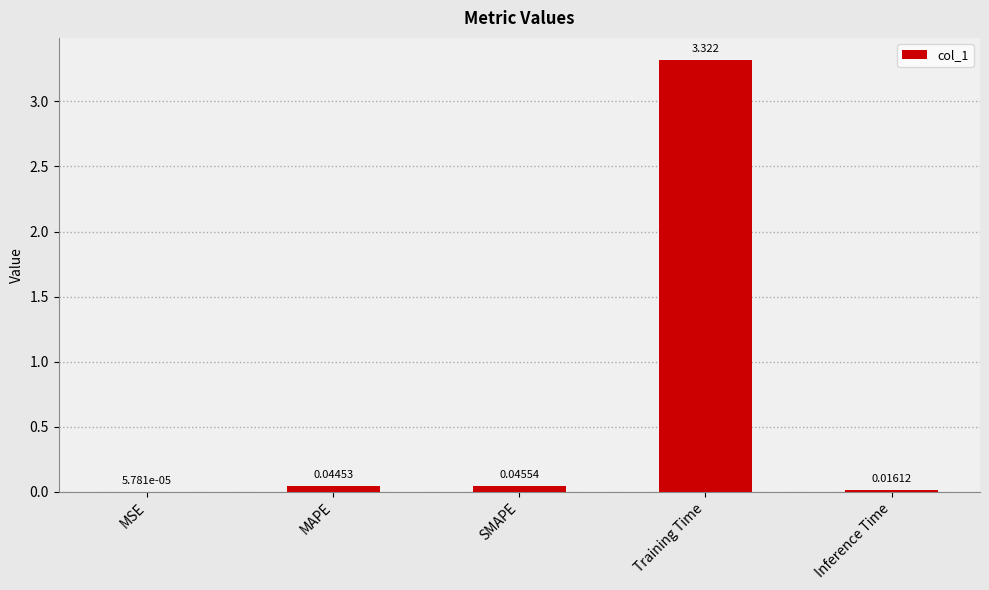

Which label corresponds to the largest value in the chart?

Training Time